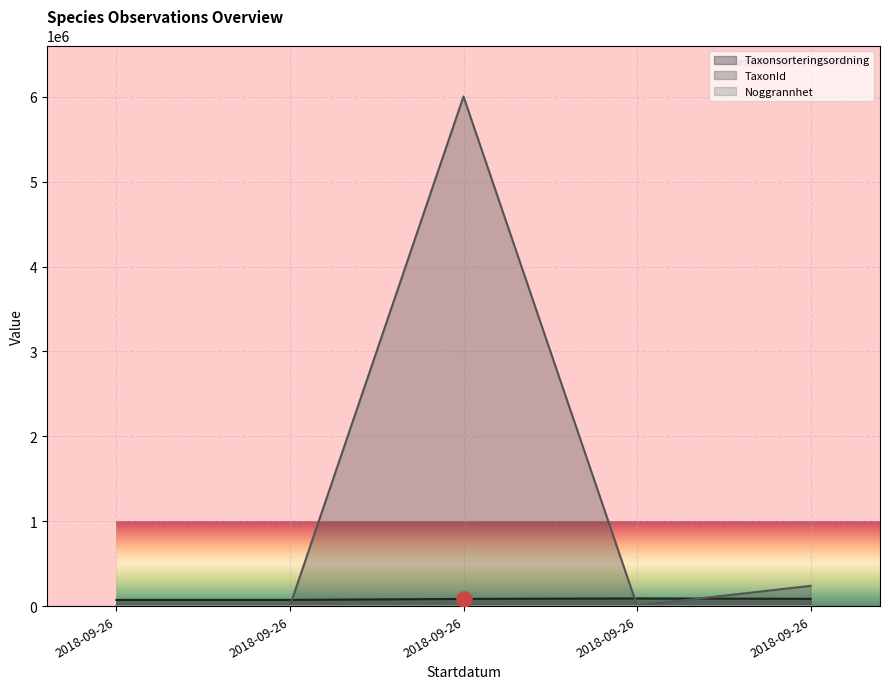

Is the value of Taxonsorteringsordning at 2018-09-26 greater than the value of TaxonId at 2018-09-26?

Yes